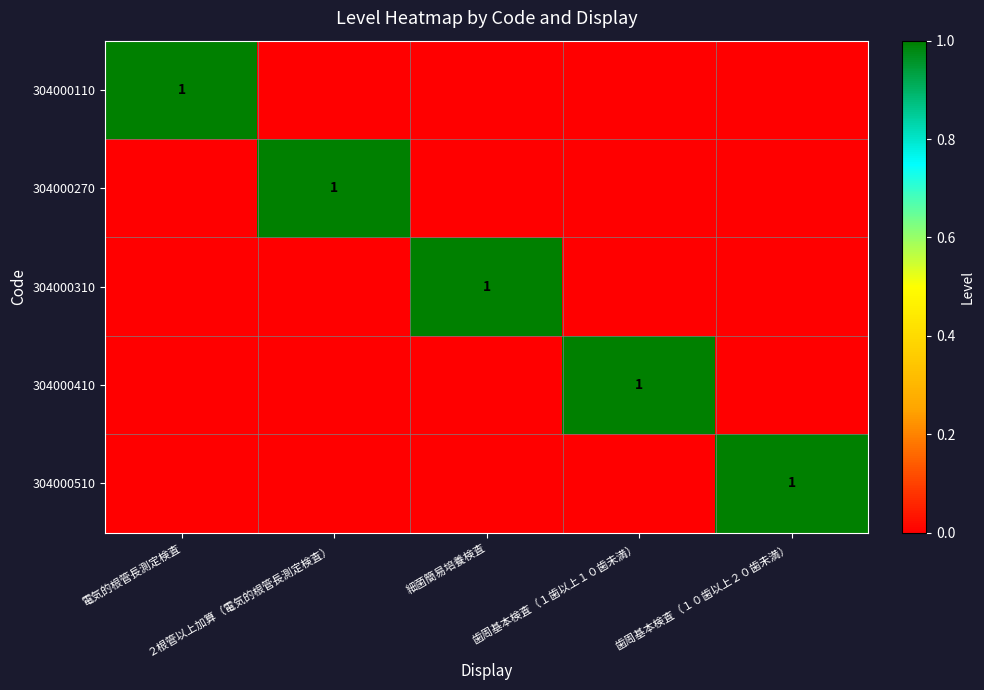

Which series changed the most between 細菌簡易培養検査 and 歯周基本検査（１歯以上１０歯未満）?

304000310